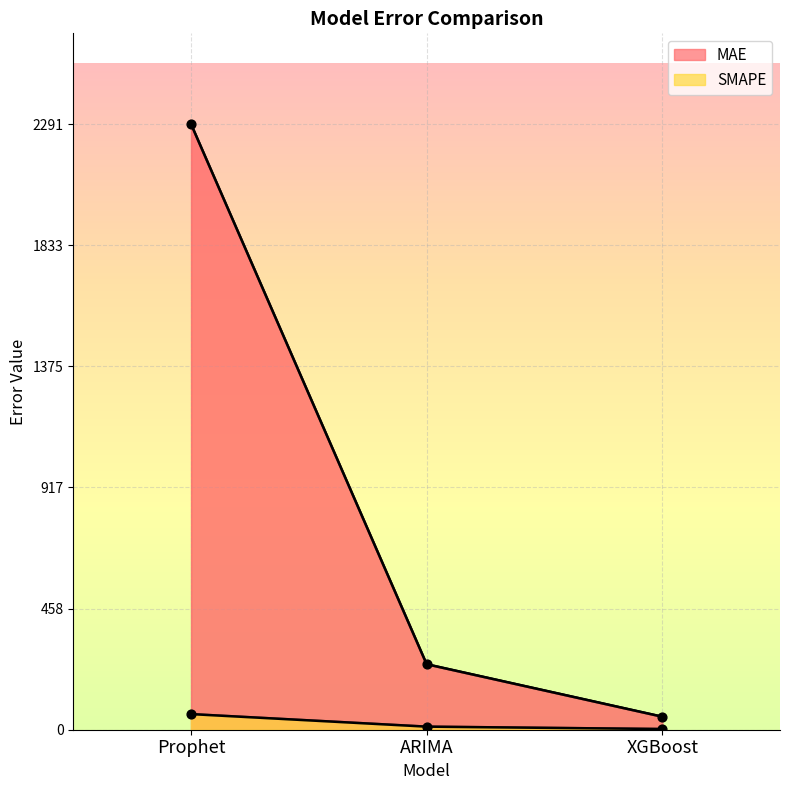

What is the total value across all series at Prophet?

2350.5